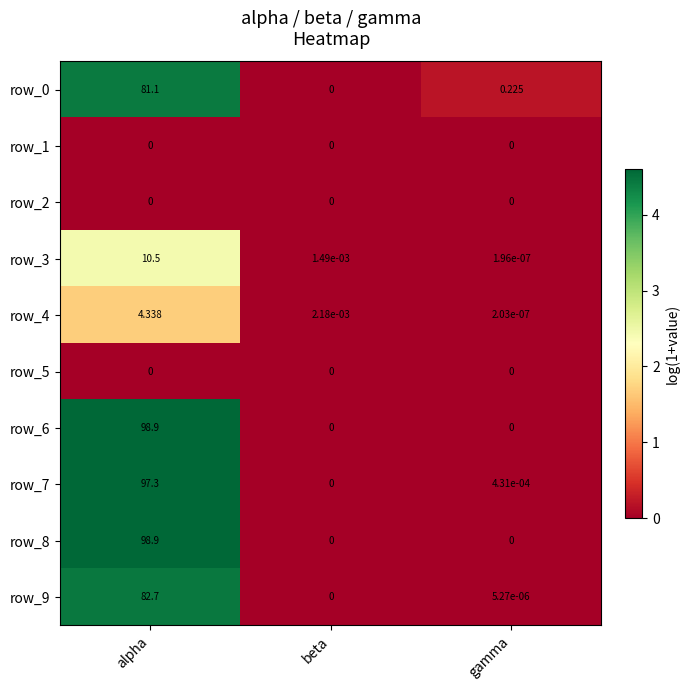

How many positive values does the row_9 series have?

2